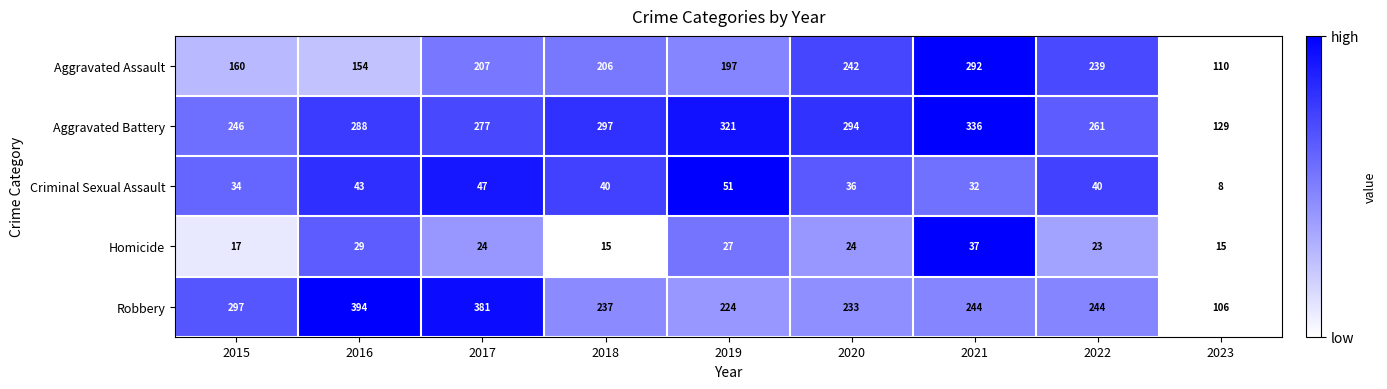

Which series has the widest spread of values?

Robbery